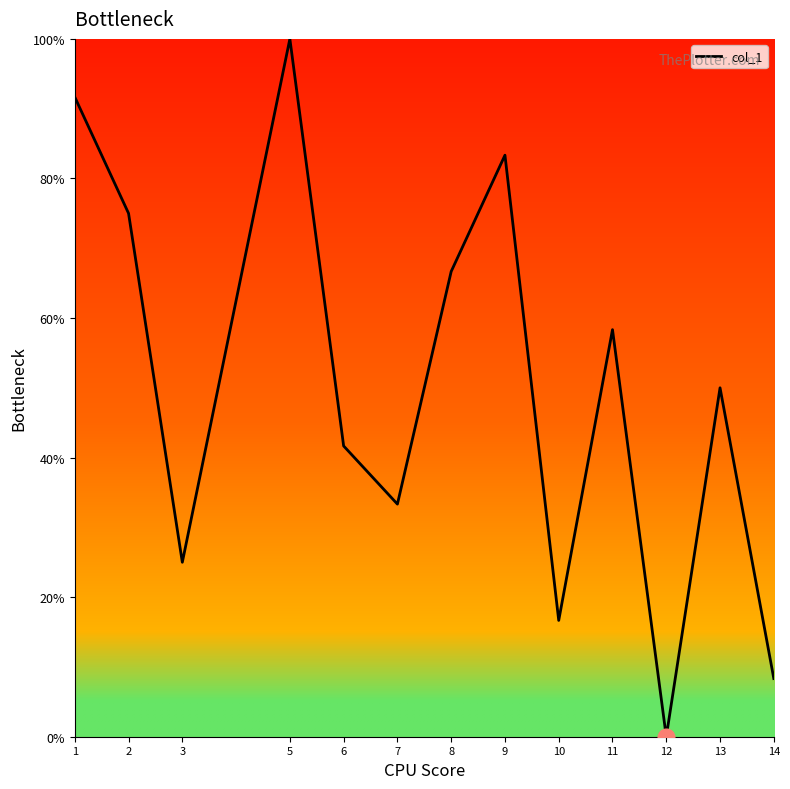

What is the sum of the values at 2 and 5?

175.0